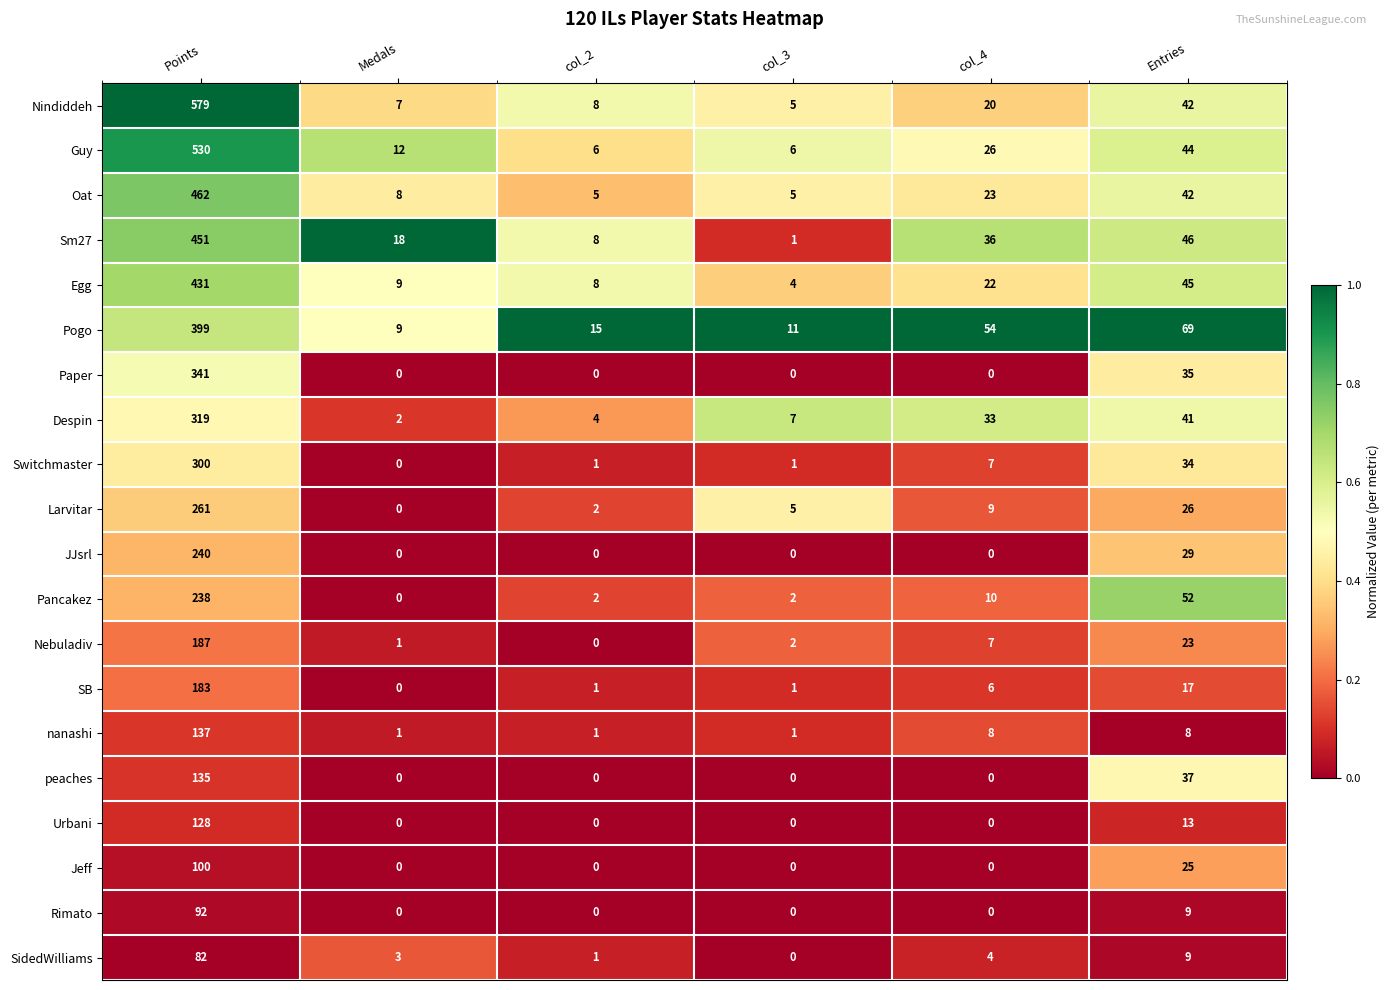

How many categories are shown in the chart?

6